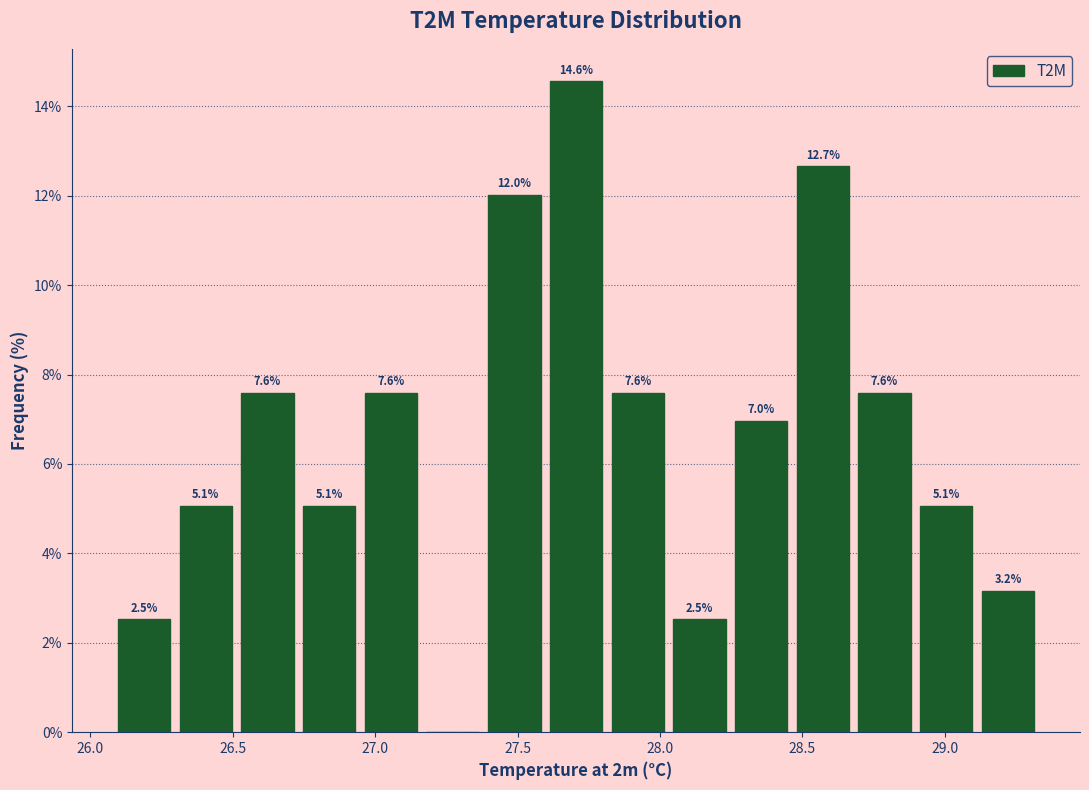

Over which range of the x-axis is the bar tallest?

27.60 to 27.80